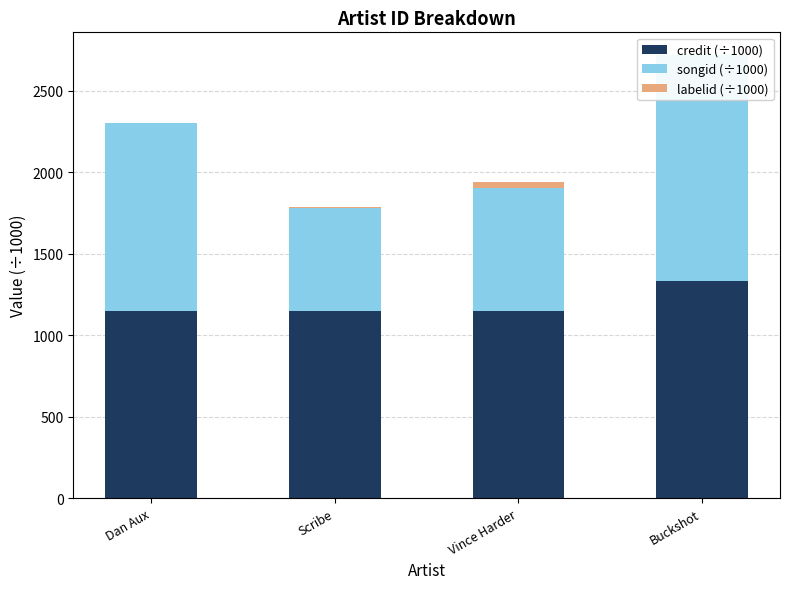

At which category does the chart reach its minimum across all series?

Dan Aux